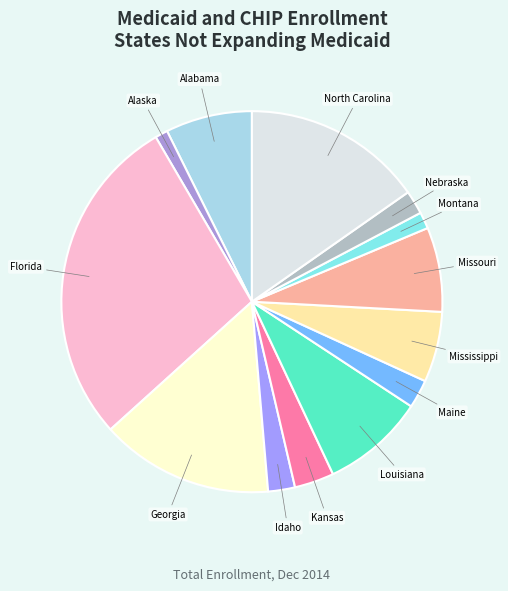

True or false: Florida accounts for 28% of the total.

True